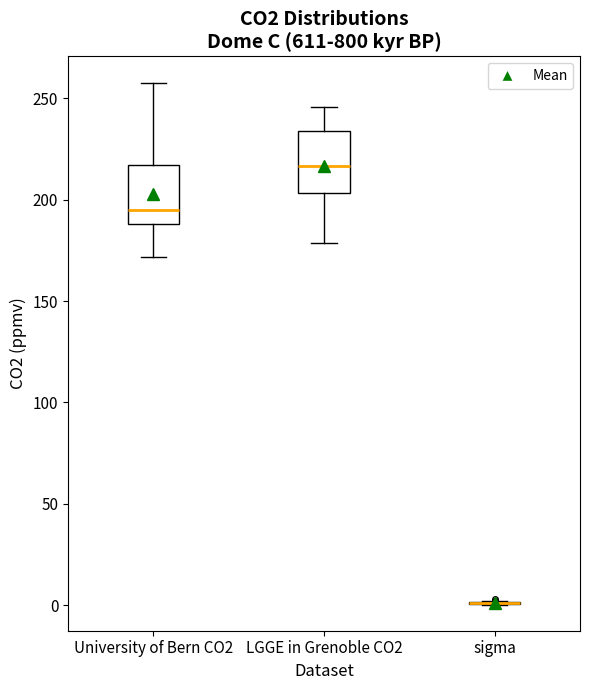

Reading left to right, transcribe this box plot: for each box, give where its median line is, the range the box spans, and where its two whiskers end, as read against the y-axis. The values are not printed on the chart, so give them approximately, as read against the axis.

University of Bern CO2: median 195, box 190 to 215, whiskers 170 to 260
LGGE in Grenoble CO2: median 215, box 205 to 235, whiskers 180 to 245
sigma: box collapsed to a line at 0, whiskers 0 to 0